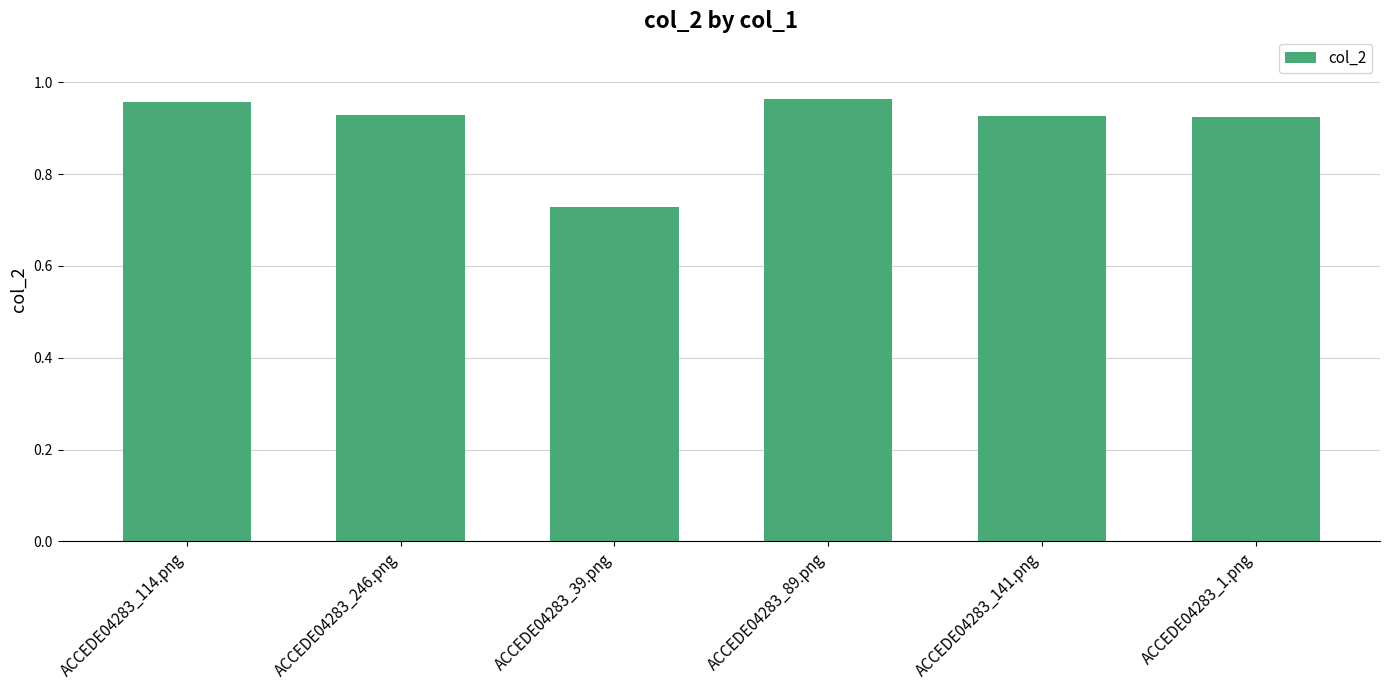

The value at ACCEDE04283_141.png is 1.3. True or false?

False